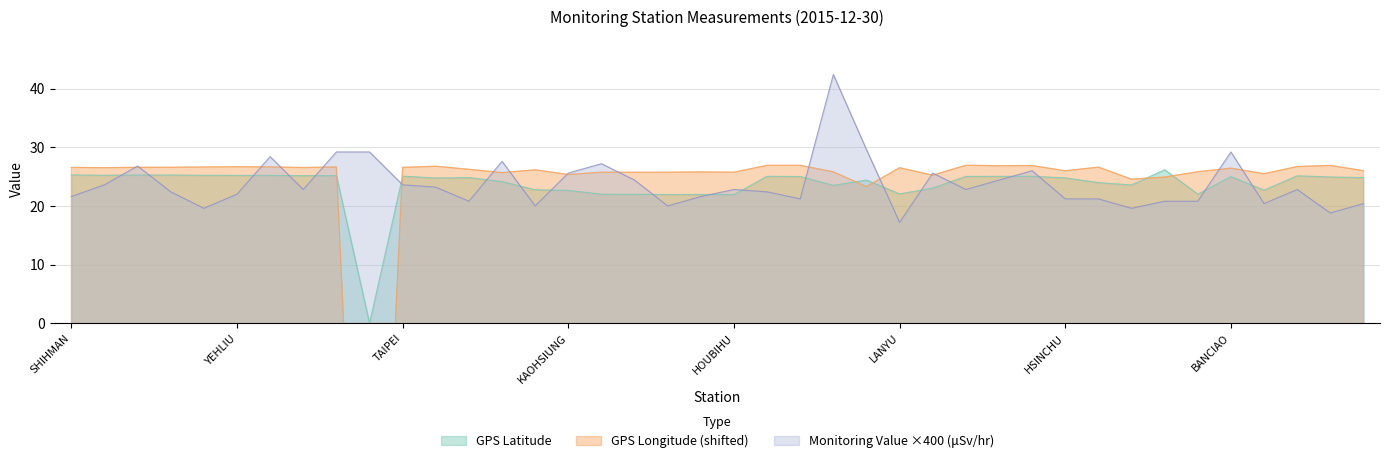

Reading left to right, list all the values displayed in this chart.

GPS Latitude: SHIHMAN=25.3	SHANGI=25.2	SHIHBENGSHAN=25.3	MAOLIN=25.3	CHINSHAN=25.2	YEHLIU=25.2	TAPERNG=25.2	YANGMINSHAN=25.2	TAPING=25.2	WANLI=0.0	TAIPEI=25.1	ILAN=24.8	LUNGTAN=24.8	TAICHUNG=24.1	TAITUNG=22.8	KAOHSIUNG=22.6	HENGCHUN=22.0	LUNGCHUAN=22.0	TAKUANG=21.9	KENTING=21.9	HOUBIHU=21.9	AODI=25.1	GONGLIAO=25.0	ALISHAN=23.5	KINMEN=24.4	LANYU=22.1	TAINAN=23.0	LUNGMEN=25.0	SHUANGSI=25.0	SANGANG=25.1	HSINCHU=24.8	HUALINE=24.0	PENGHU=23.6	MATZU=26.2	MANJHOU=22.0	BANCIAO=25.0	PINGTONG=22.7	KEELUNG=25.1	TOUCHENG=24.9	JHUBEI=24.8
GPS Longitude: SHIHMAN=26.6	SHANGI=26.5	SHIHBENGSHAN=26.6	MAOLIN=26.6	CHINSHAN=26.6	YEHLIU=26.7	TAPERNG=26.7	YANGMINSHAN=26.5	TAPING=26.6	WANLI=-95.0	TAIPEI=26.6	ILAN=26.8	LUNGTAN=26.2	TAICHUNG=25.7	TAITUNG=26.2	KAOHSIUNG=25.3	HENGCHUN=25.8	LUNGCHUAN=25.7	TAKUANG=25.7	KENTING=25.8	HOUBIHU=25.7	AODI=26.9	GONGLIAO=26.9	ALISHAN=25.8	KINMEN=23.3	LANYU=26.5	TAINAN=25.2	LUNGMEN=26.9	SHUANGSI=26.9	SANGANG=26.9	HSINCHU=26.0	HUALINE=26.6	PENGHU=24.6	MATZU=24.9	MANJHOU=25.8	BANCIAO=26.4	PINGTONG=25.5	KEELUNG=26.7	TOUCHENG=26.9	JHUBEI=26.0
Monitoring Value (μSv/hr): SHIHMAN=21.6	SHANGI=23.6	SHIHBENGSHAN=26.8	MAOLIN=22.4	CHINSHAN=19.6	YEHLIU=22.0	TAPERNG=28.4	YANGMINSHAN=22.8	TAPING=29.2	WANLI=29.2	TAIPEI=23.6	ILAN=23.2	LUNGTAN=20.8	TAICHUNG=27.6	TAITUNG=20.0	KAOHSIUNG=25.6	HENGCHUN=27.2	LUNGCHUAN=24.4	TAKUANG=20.0	KENTING=21.6	HOUBIHU=22.8	AODI=22.4	GONGLIAO=21.2	ALISHAN=42.4	KINMEN=29.6	LANYU=17.2	TAINAN=25.6	LUNGMEN=22.8	SHUANGSI=24.4	SANGANG=26.0	HSINCHU=21.2	HUALINE=21.2	PENGHU=19.6	MATZU=20.8	MANJHOU=20.8	BANCIAO=29.2	PINGTONG=20.4	KEELUNG=22.8	TOUCHENG=18.8	JHUBEI=20.4